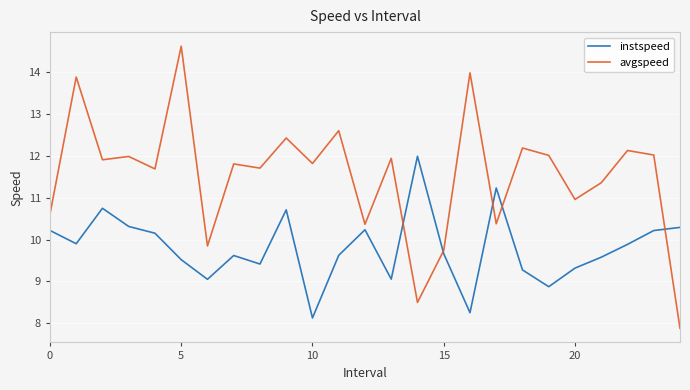

Rank the series by their average value, from highest to lowest.

avgspeed, instspeed